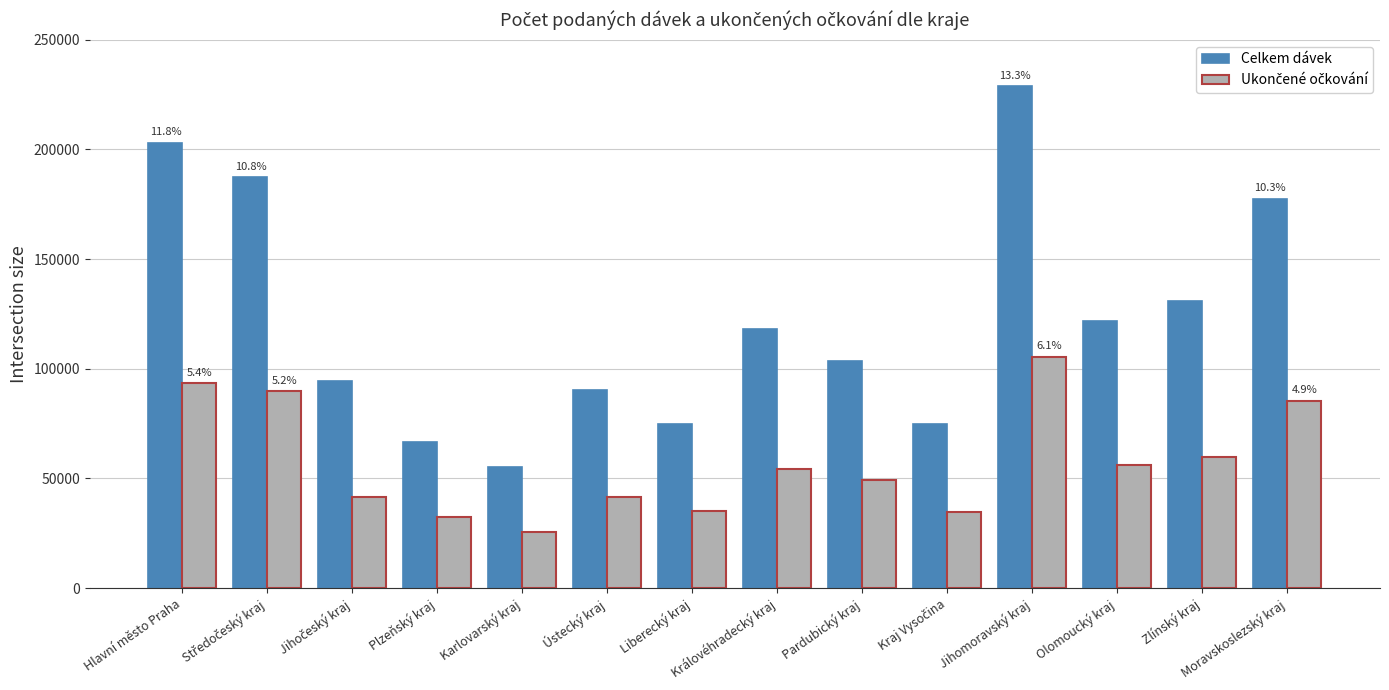

What position from the right is Plzeňský kraj?

11